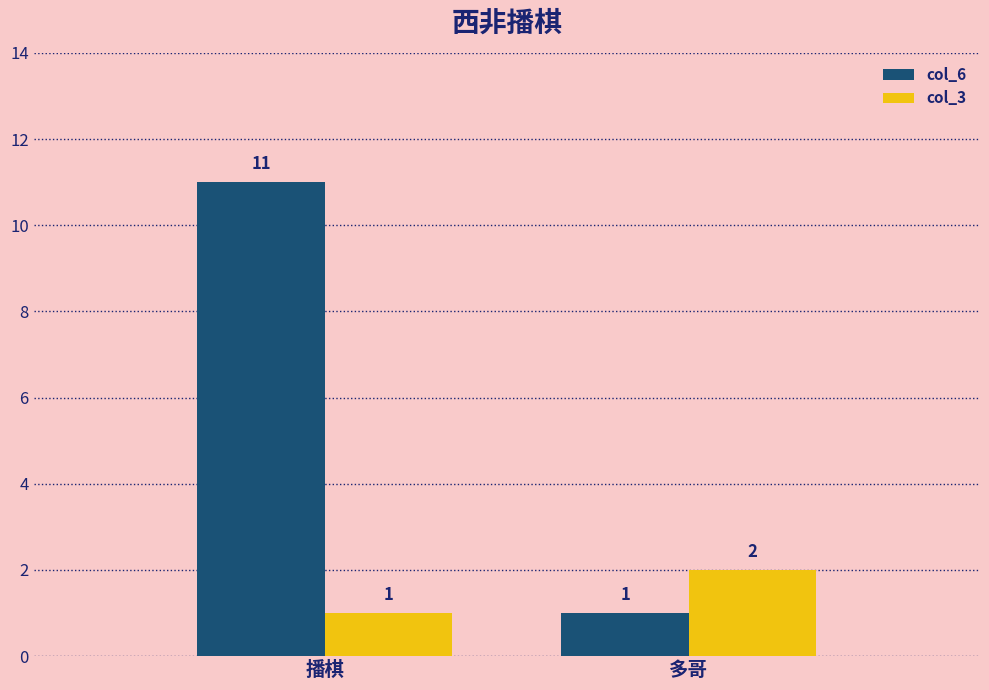

How many bars are there in each group?

2